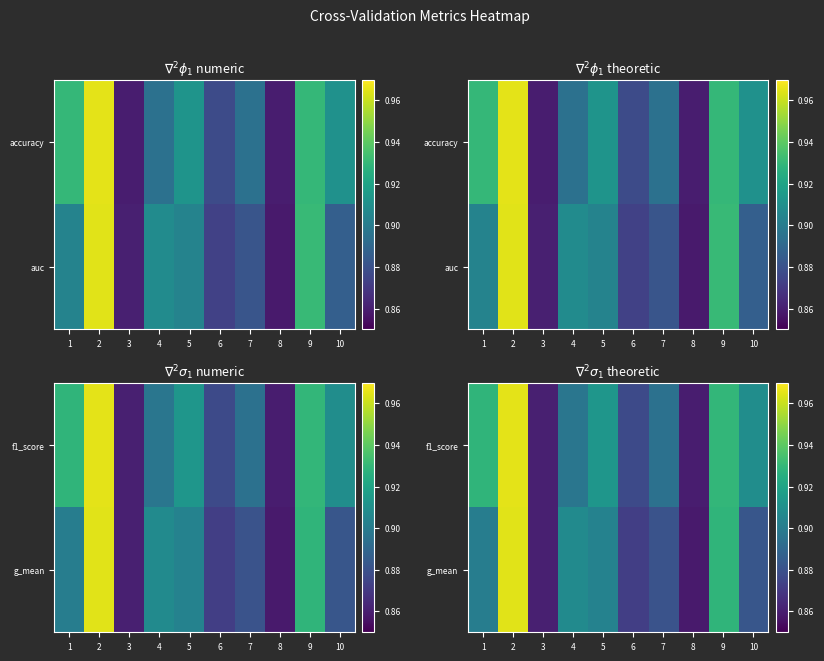

At 7, list the series in order from largest to smallest.

f1_score, g_mean